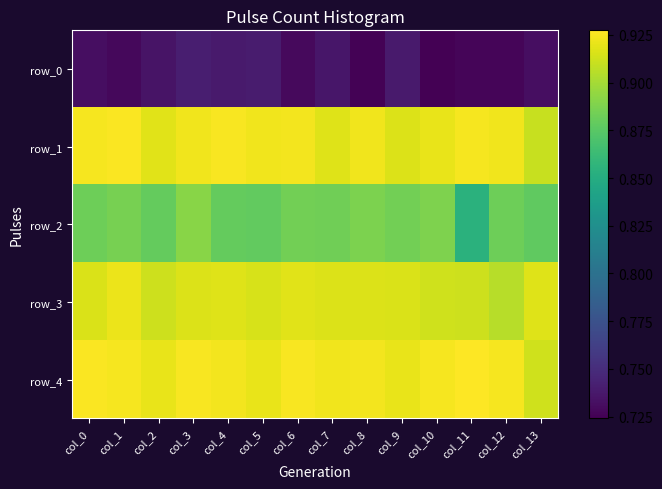

True or false: row_3 has a value of 0.9 at col_2.

True